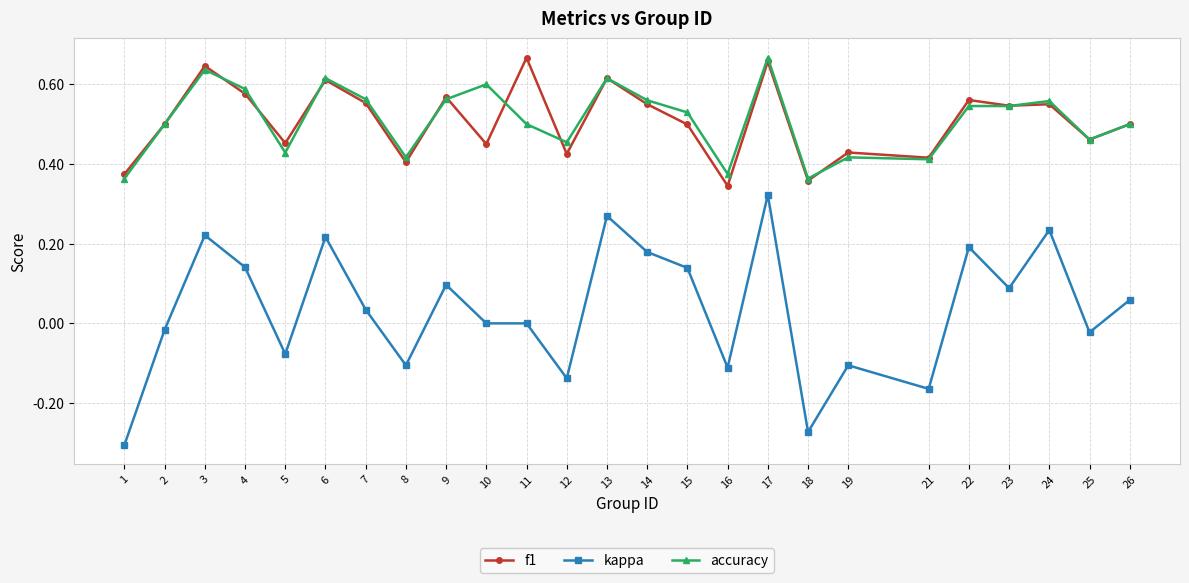

At which category does accuracy reach its first local peak?

3